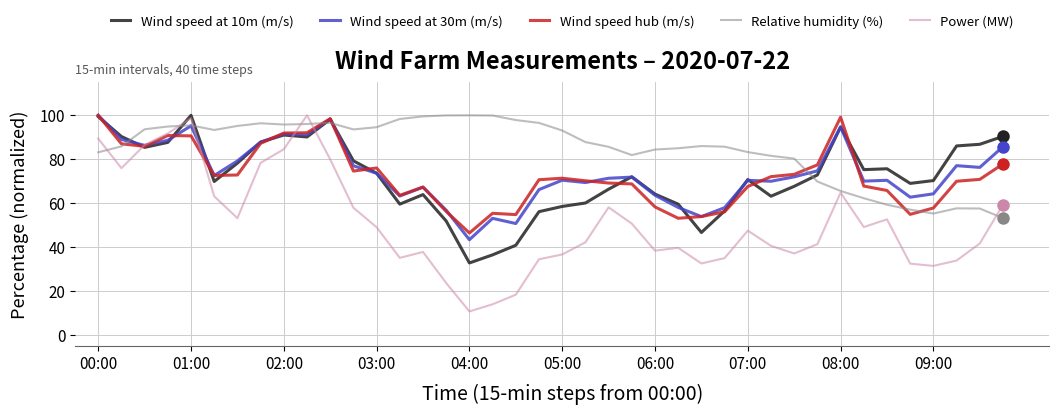

What is the minimum value for Relative humidity (%)?

53.2